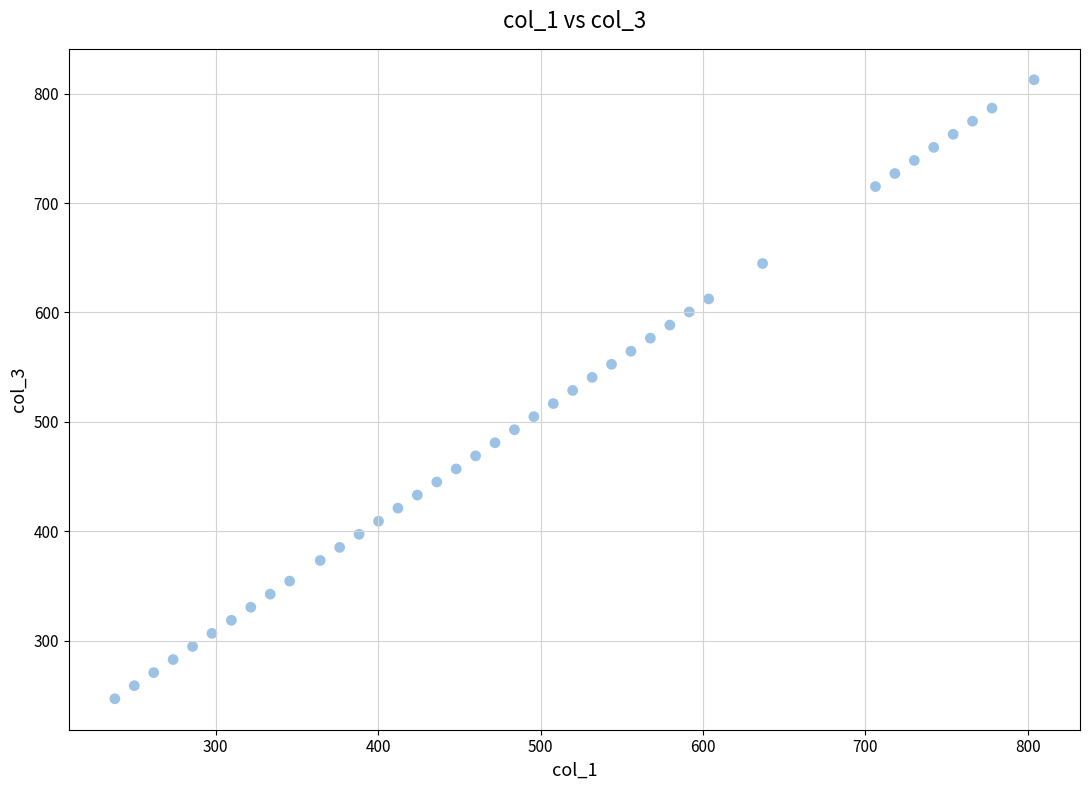

What is the range of X values (max minus min)?

565.9